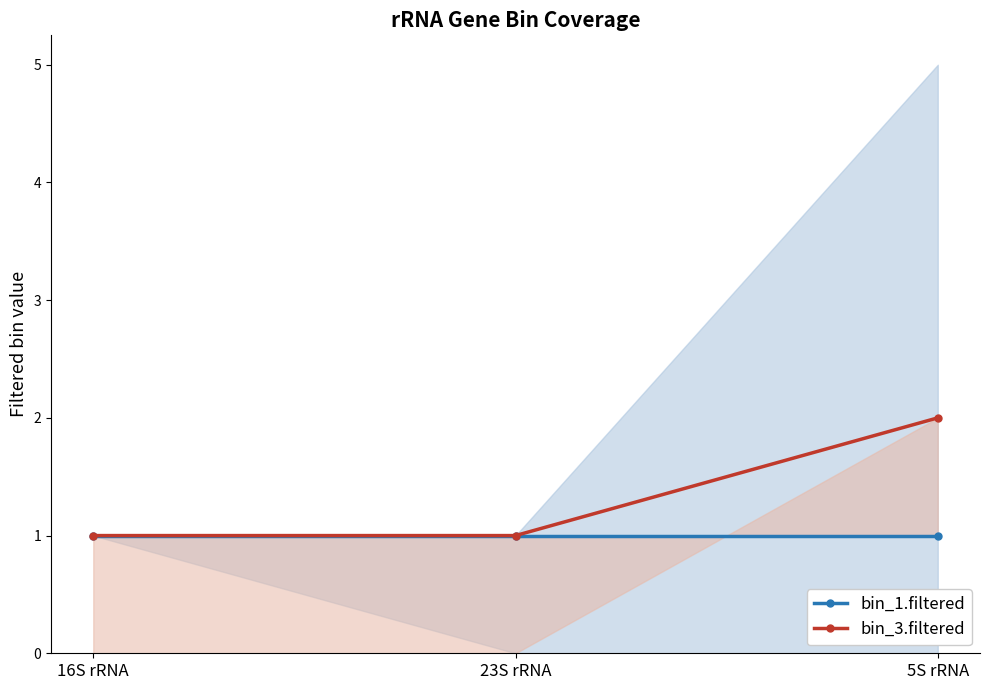

What is the sum of the bin_3.filtered values at 5S rRNA and 16S rRNA?

3